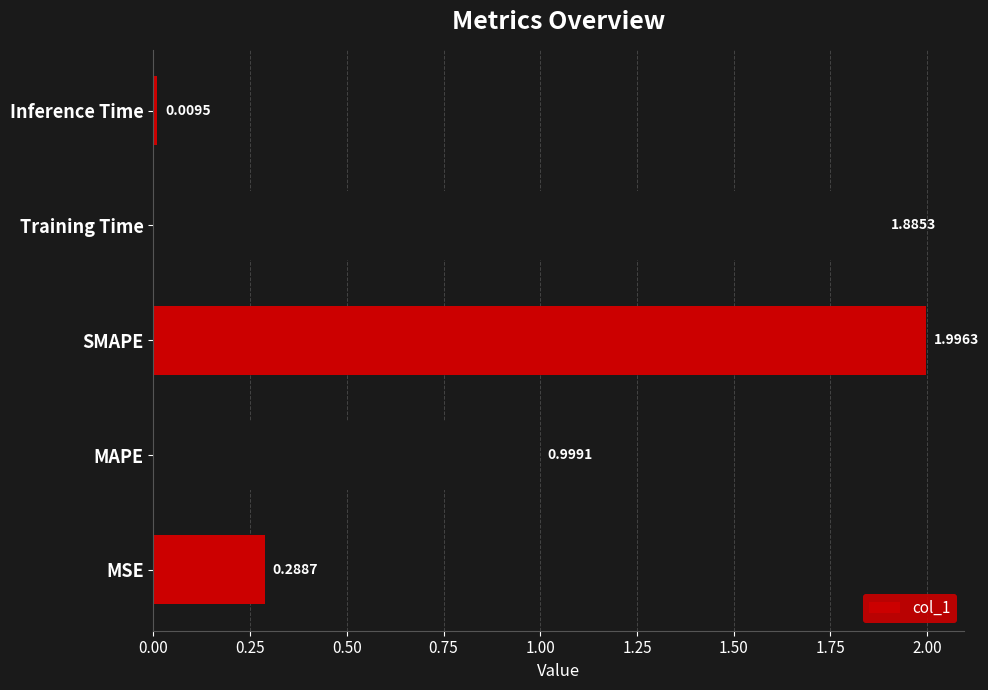

What is the difference between the maximum and minimum values?

2.0